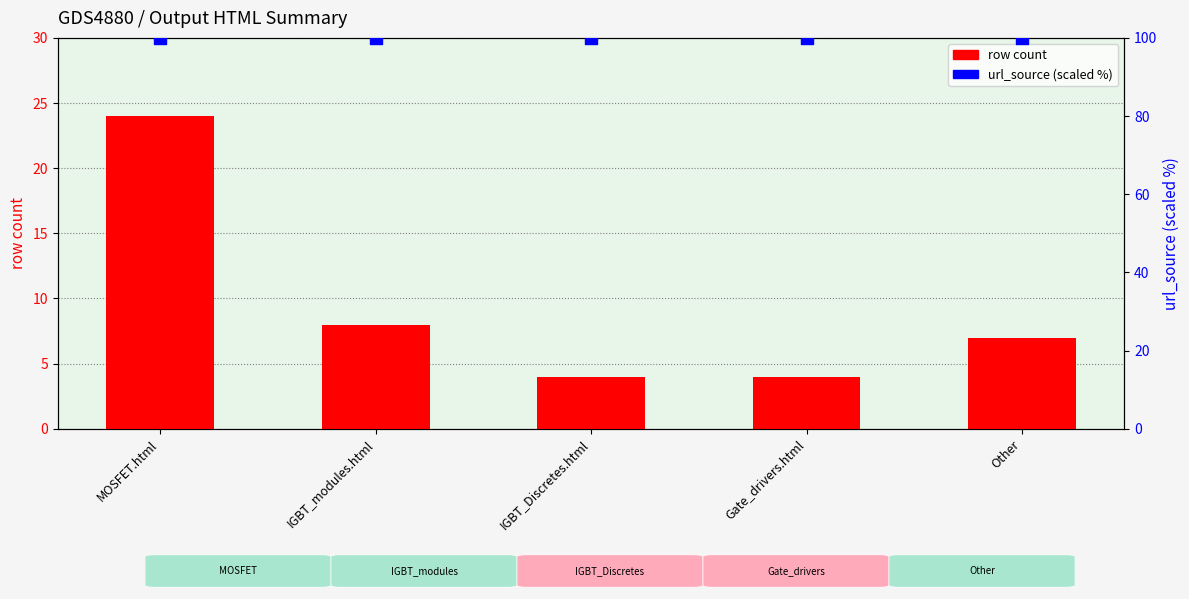

Which series has the largest total across all categories?

url_source (scaled %)